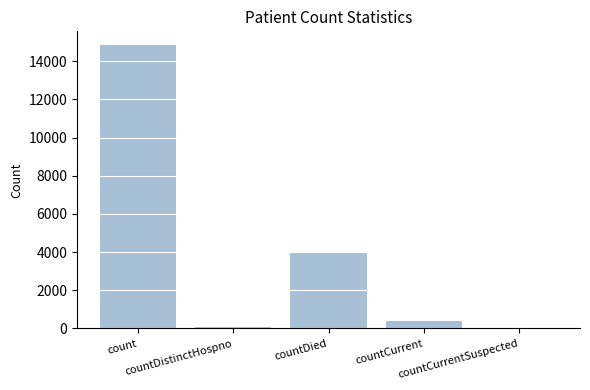

Reading left to right, extract all data points from this chart.

14830	75	3996	401	0